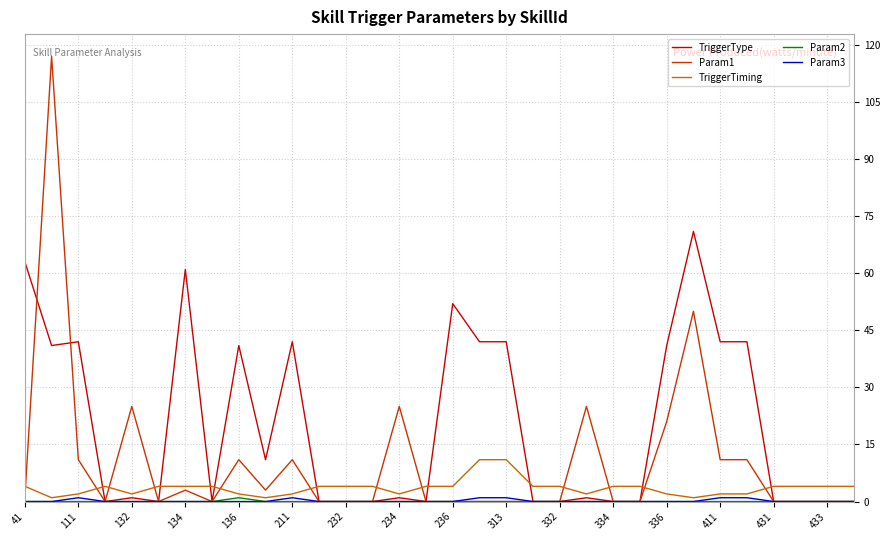

At how many categories does at least one series exceed 22?

16